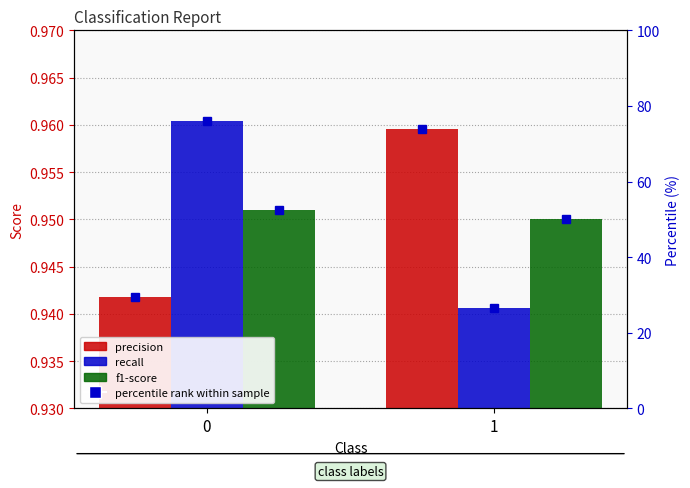

Count the number of data series in this chart.

3